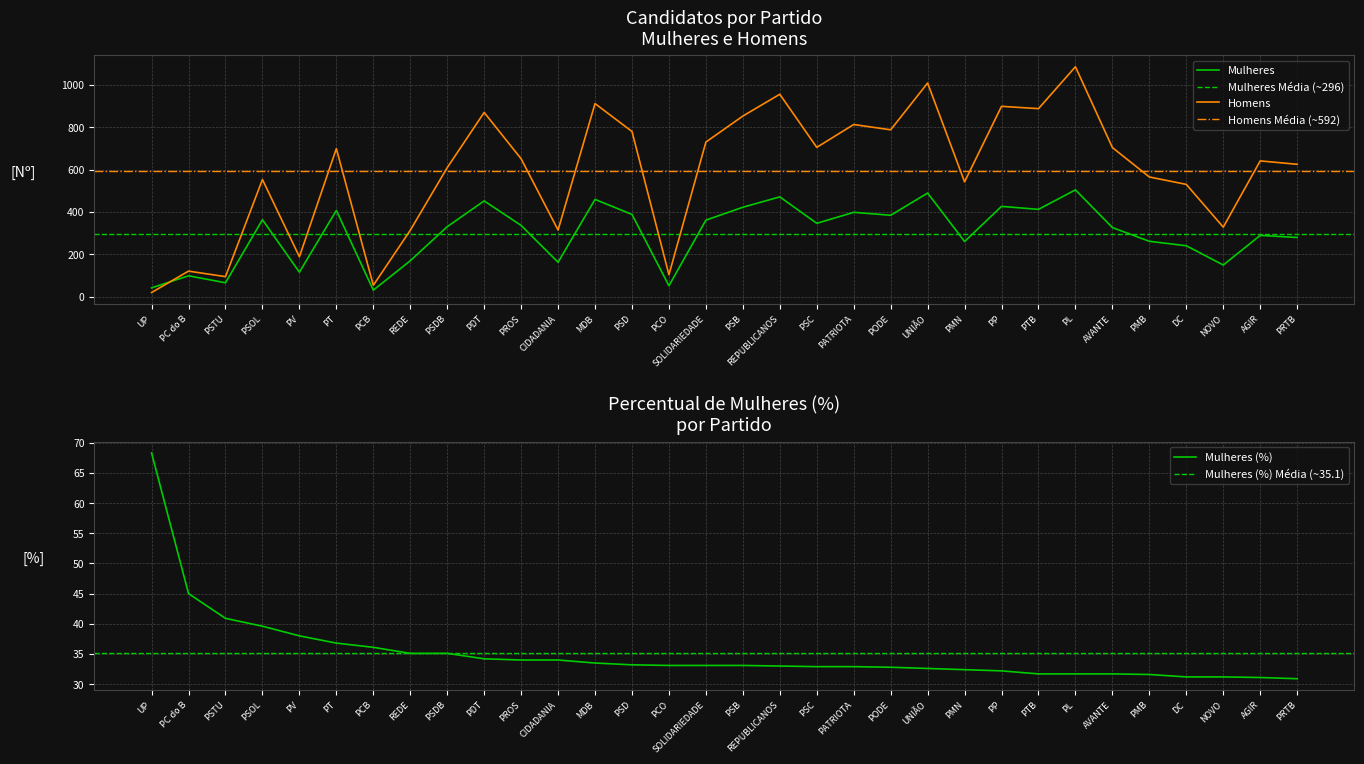

What is the value of the Homens point at the 29th from the left?

530.0